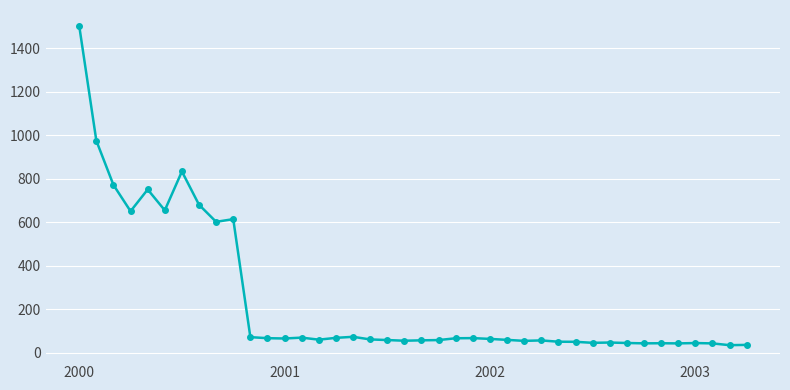

What is the sum of all values?

9731.6